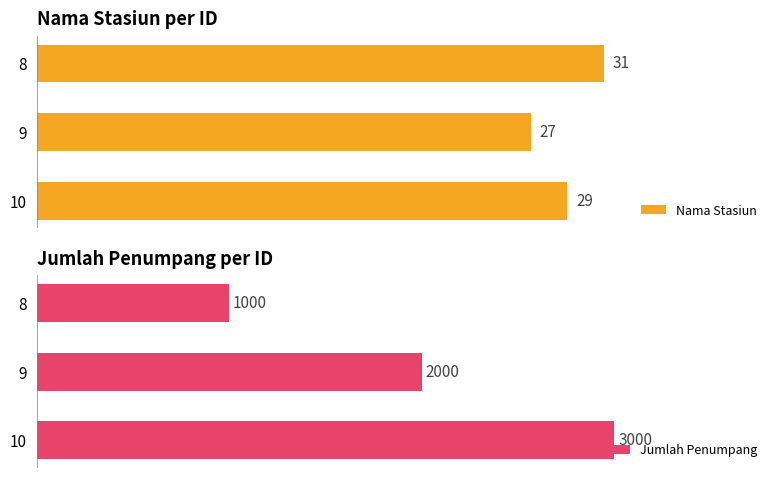

List the labels in order of Nama Stasiun value, smallest first.

9, 10, 8